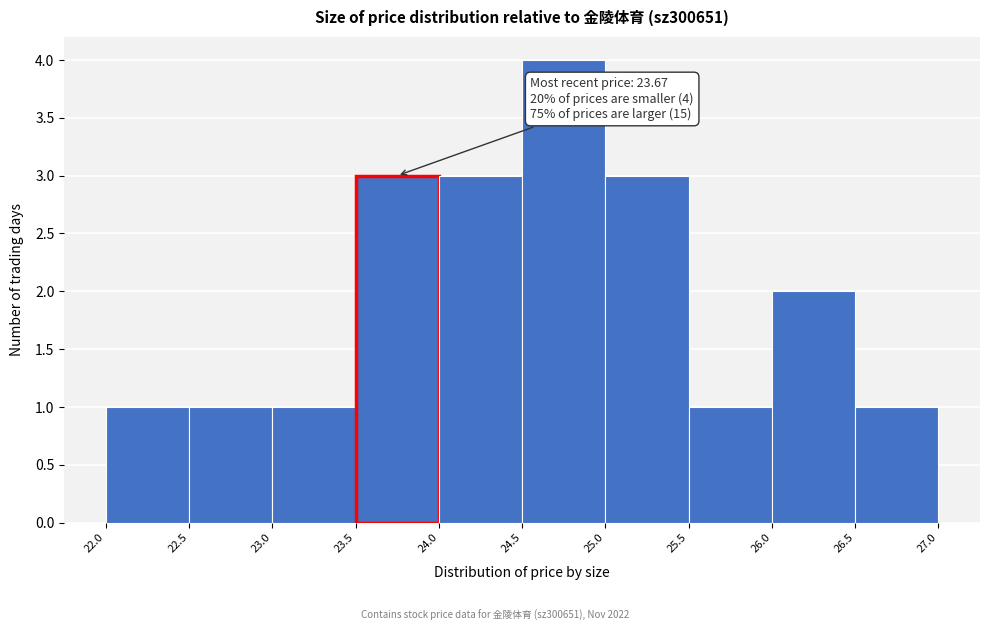

Over which range of the x-axis is the bar tallest?

24.5 to 25.0